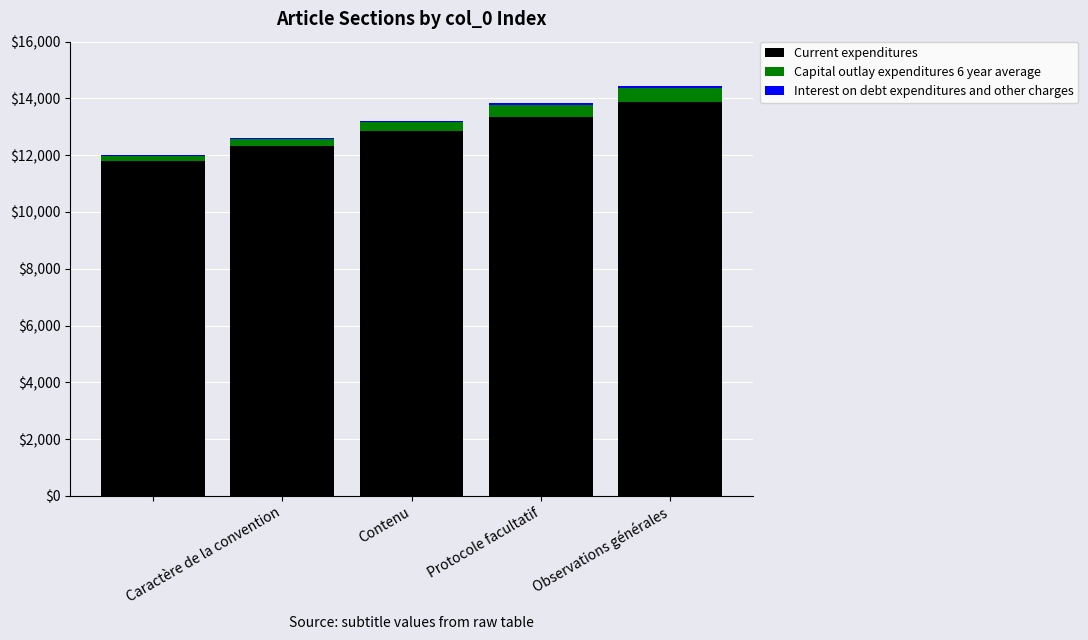

What is the sum of all Current expenditures values?

64200